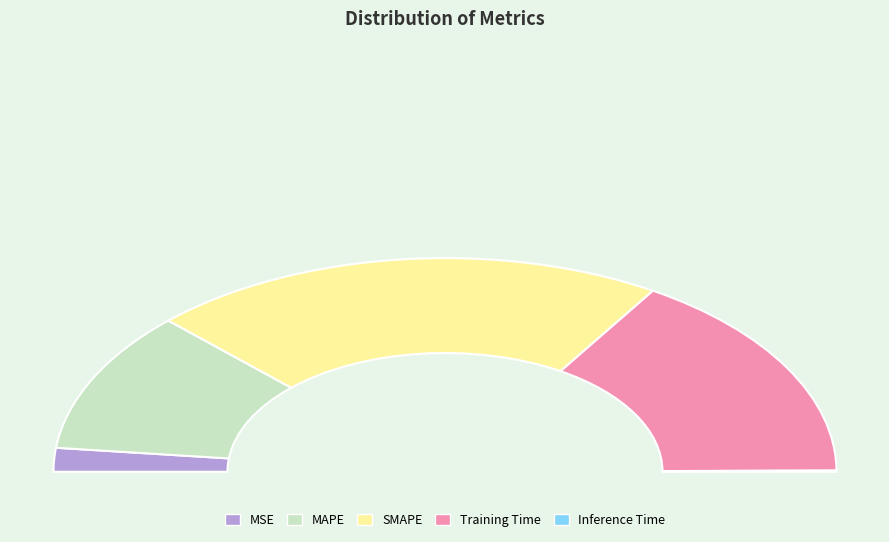

What percentage is NOT represented by Inference Time?

99.8%